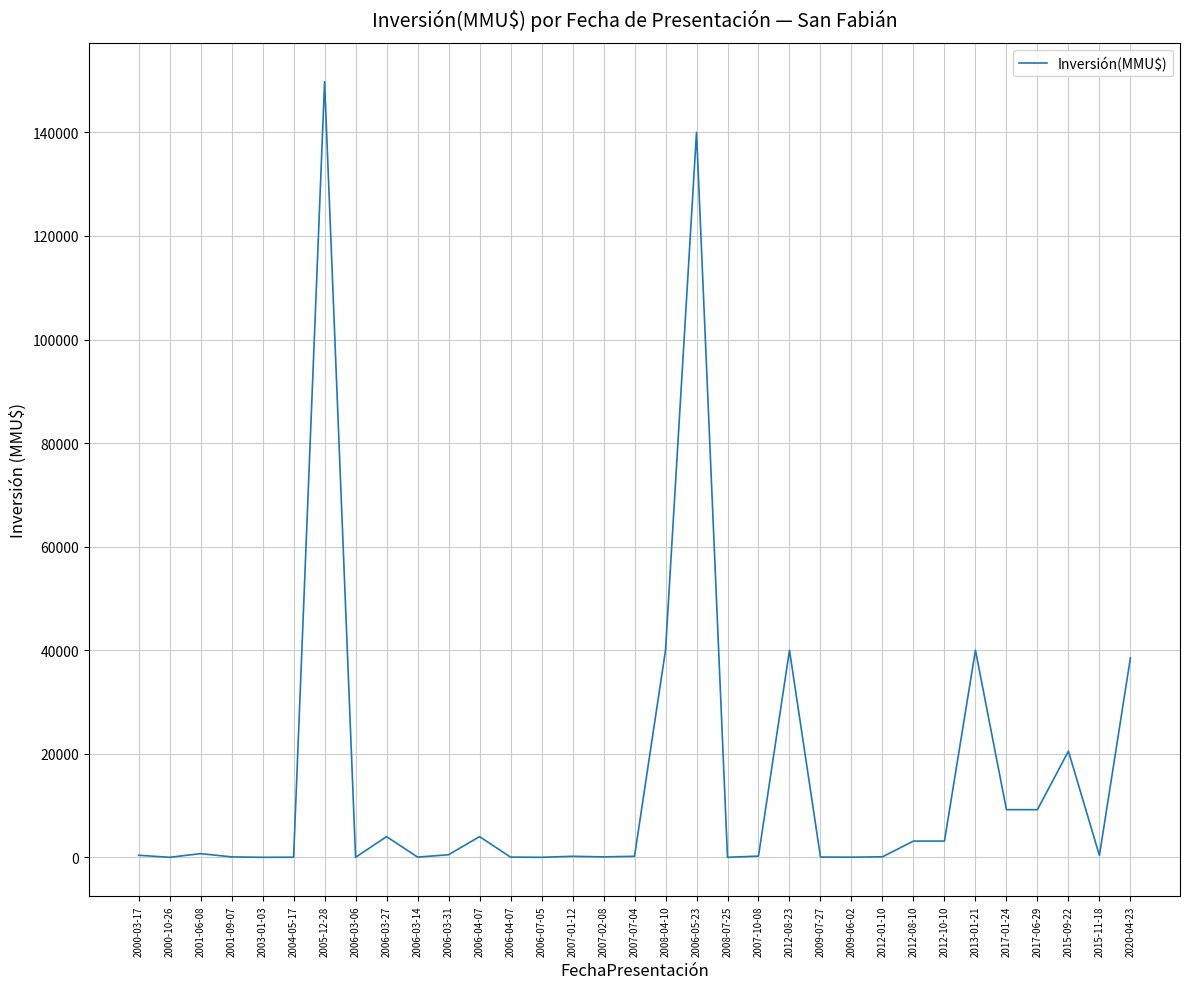

What is the difference between the second highest and second lowest values?

140000